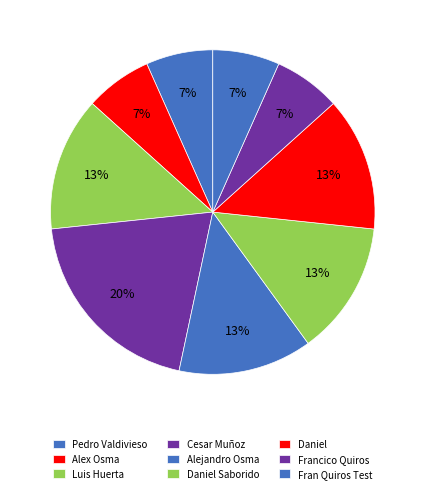

Approximately how many times larger is the value at Luis Huerta compared to Fran Quiros Test?

2.0